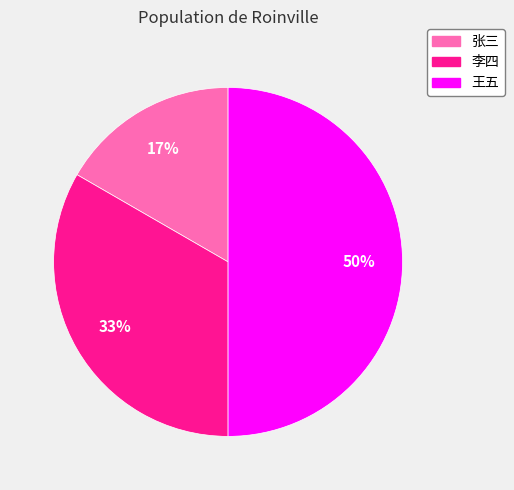

What percentage is the 王五 slice, to the nearest percent?

50%